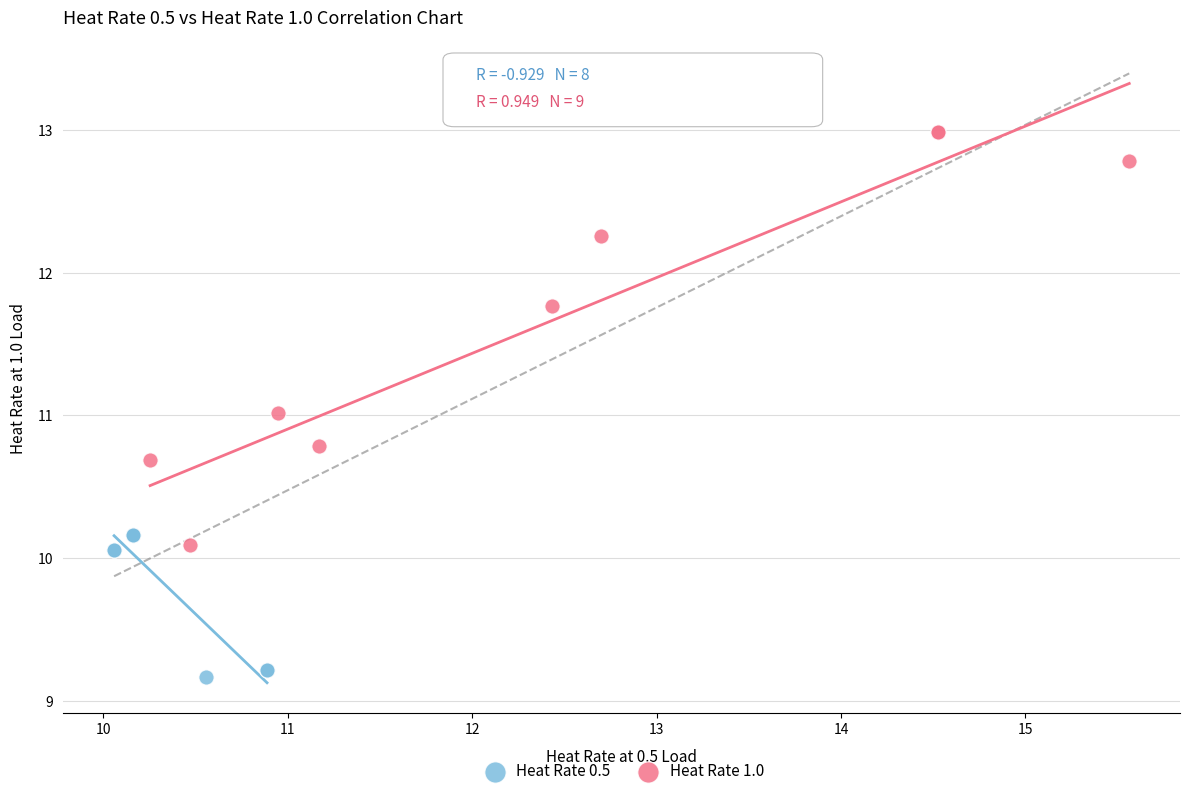

Which series contains the lowest Y value?

Heat Rate 0.5